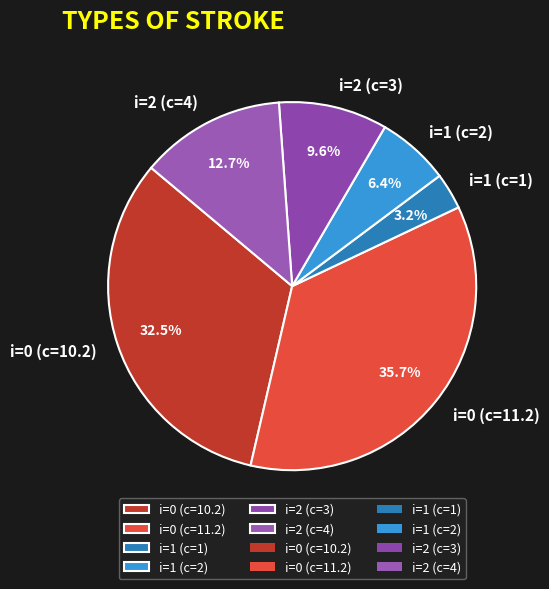

Rank the categories by value from lowest to highest.

i=1 (c=1), i=1 (c=2), i=2 (c=3), i=2 (c=4), i=0 (c=10.2), i=0 (c=11.2)